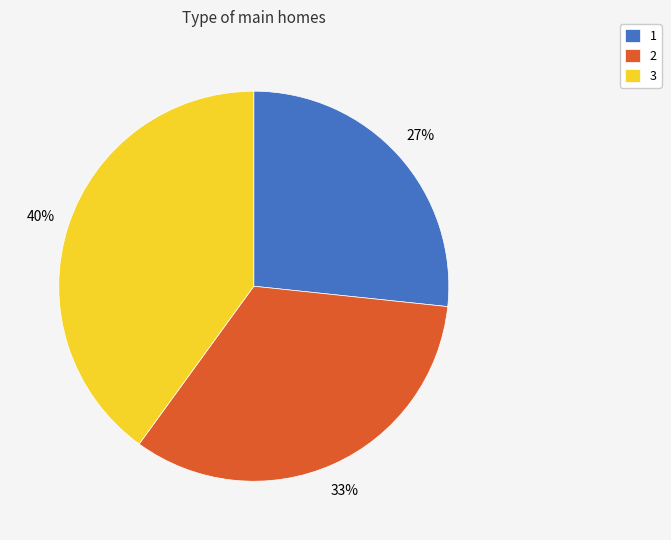

True or false: 3 accounts for 30% of the total.

False